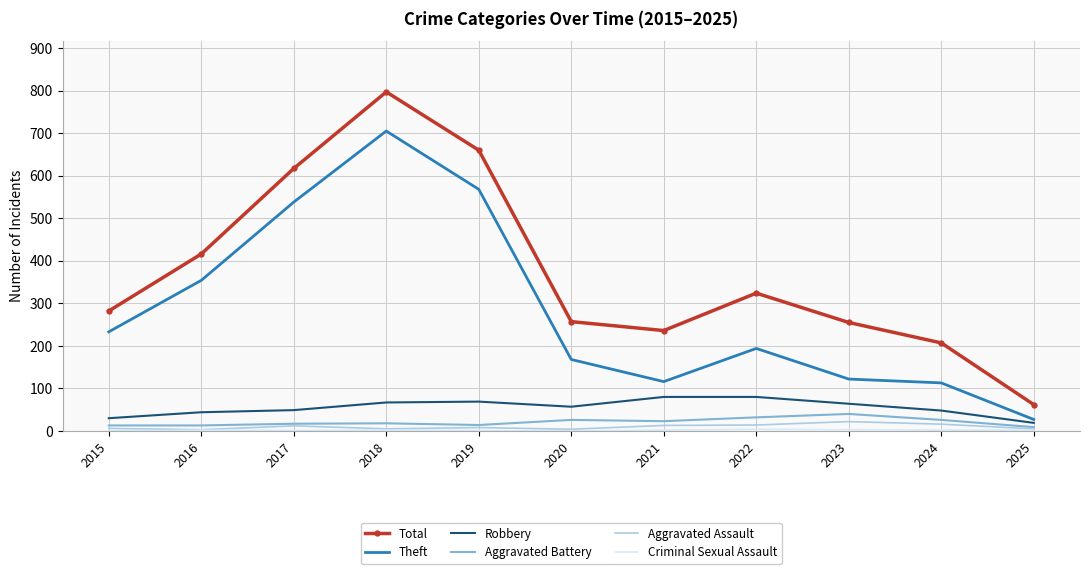

True or false: Theft has a value of 223 at 2016.

False